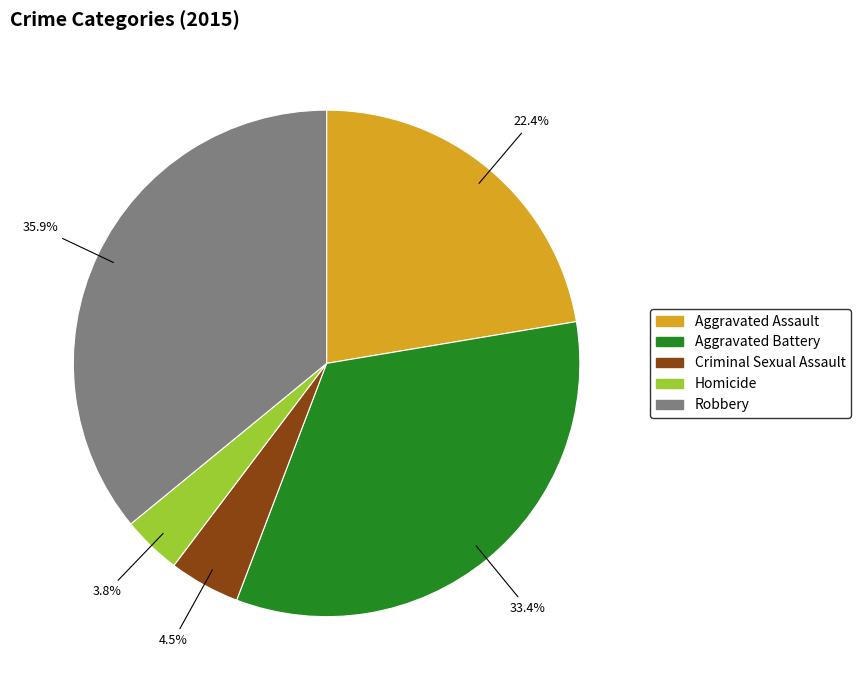

Count the number of slices in the pie.

5